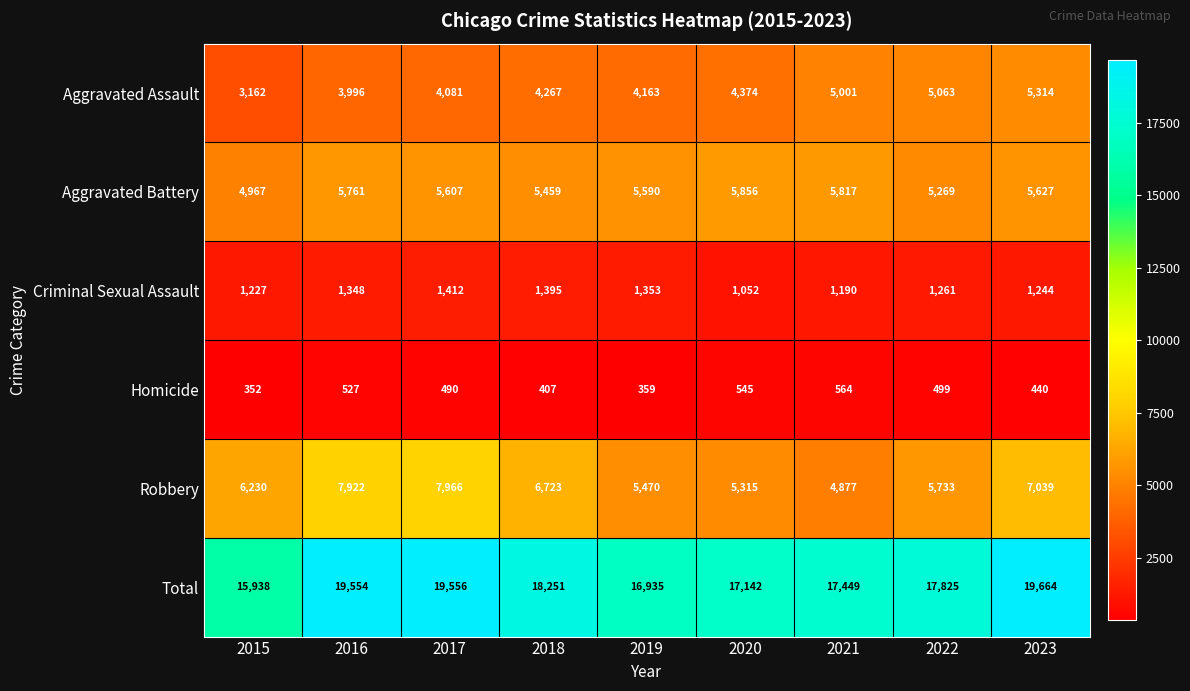

How many series are shown in this chart?

6